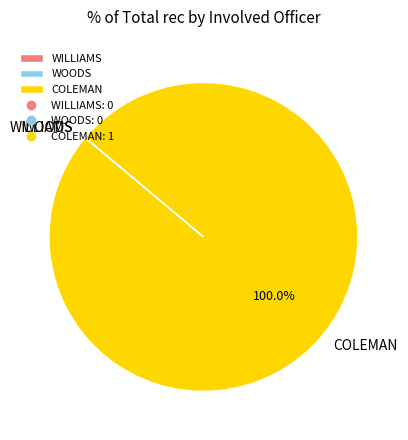

Is there a majority slice in this chart?

Yes